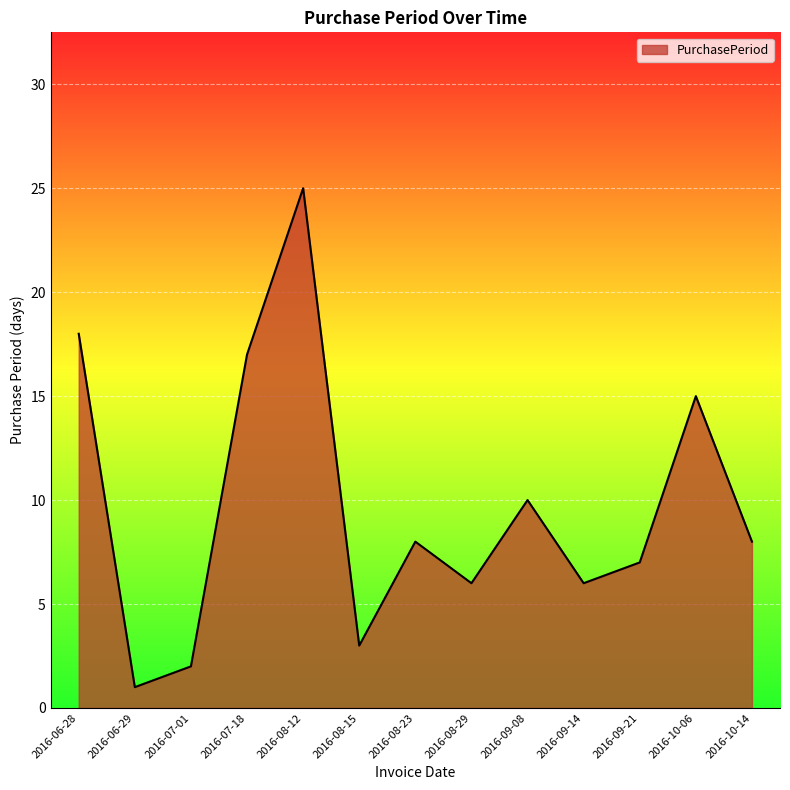

True or false: there are more than 1 points higher than both neighbors.

True